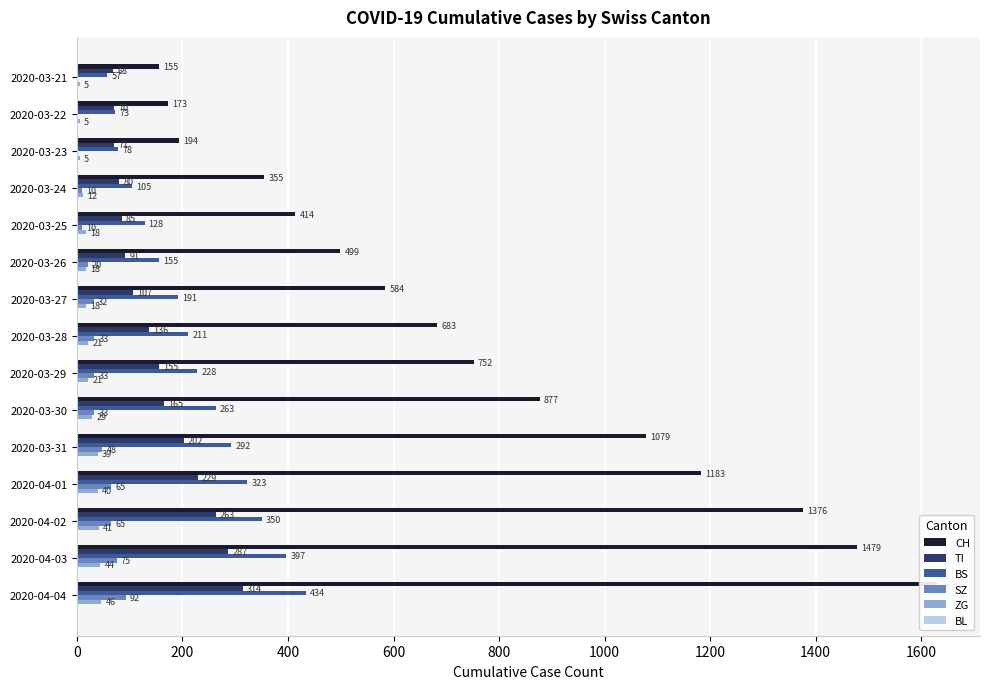

What is the value of the SZ bar at the 15th from the left?

92.0